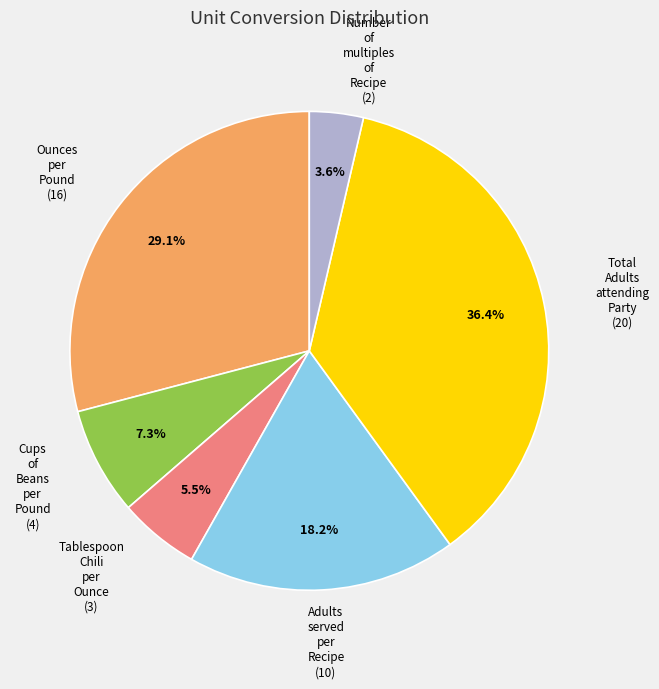

Does Number of multiples of Recipe represent more than half of the total?

No